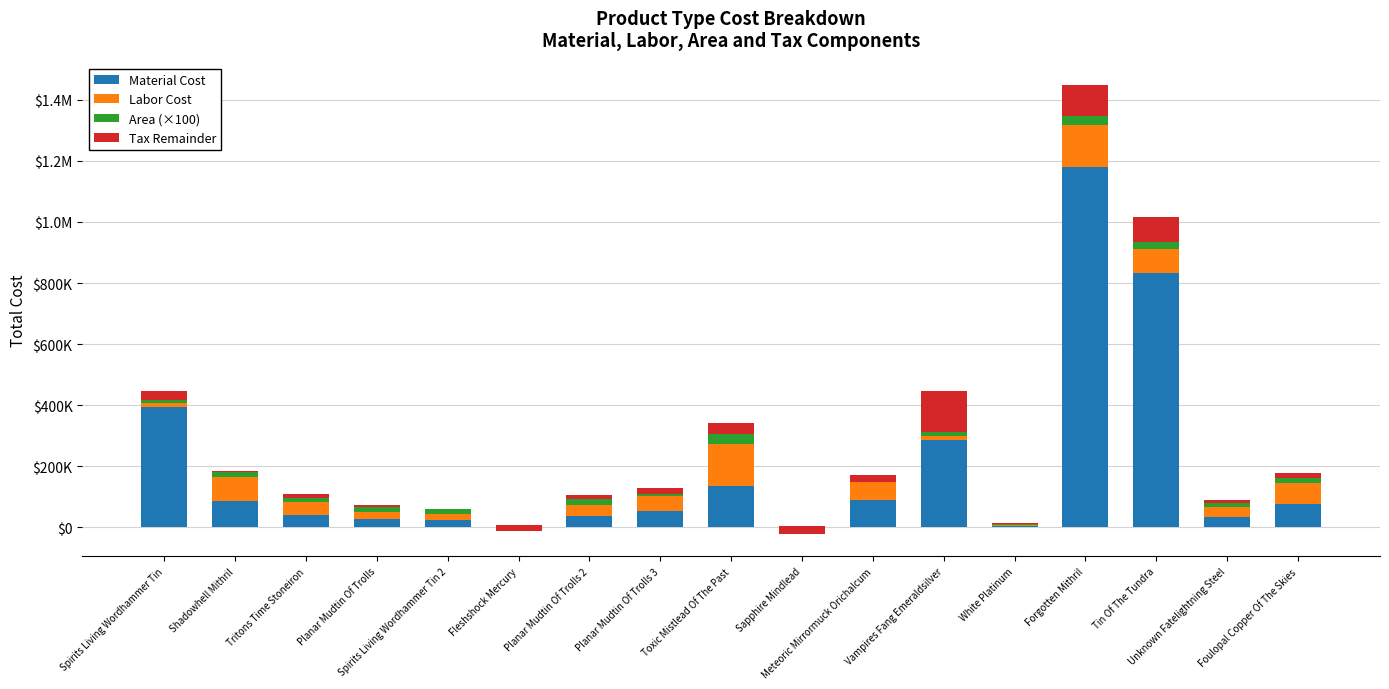

What is the label of the 9th bar from the right?

Toxic Mistlead Of The Past